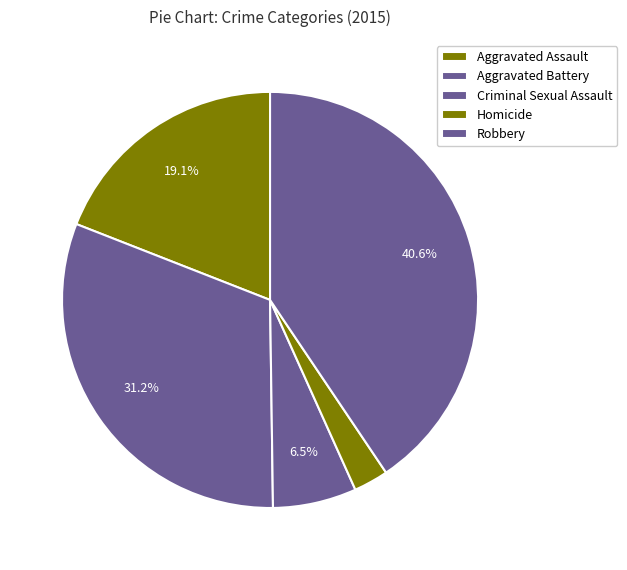

Is it true that Aggravated Battery is 31% of the pie?

True